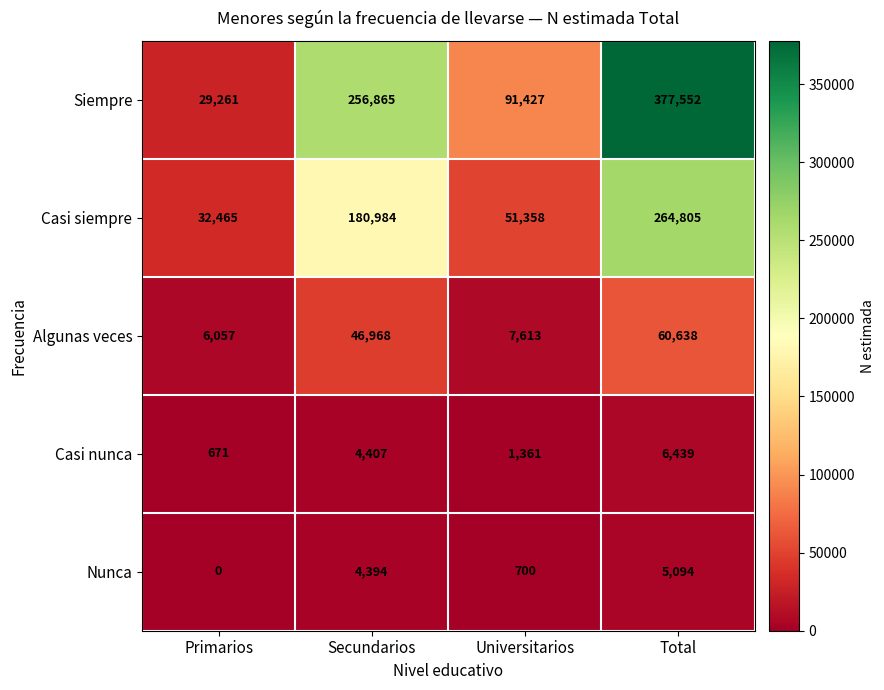

Rank the categories by Casi siempre value from lowest to highest.

Primarios, Universitarios, Secundarios, Total